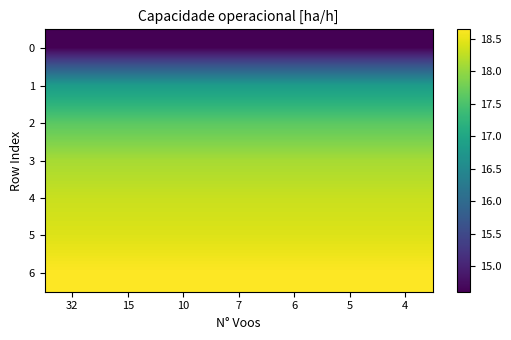

Reading left to right, list all the values displayed in this chart.

0: 32=14.6	15=14.6	10=14.6	7=14.6	6=14.6	5=14.6	4=14.6
1: 32=16.8	15=16.8	10=16.8	7=16.8	6=16.8	5=16.8	4=16.8
2: 32=17.6	15=17.6	10=17.6	7=17.6	6=17.6	5=17.6	4=17.6
3: 32=18.1	15=18.1	10=18.1	7=18.1	6=18.1	5=18.1	4=18.1
4: 32=18.3	15=18.3	10=18.3	7=18.3	6=18.3	5=18.3	4=18.3
5: 32=18.4	15=18.4	10=18.4	7=18.4	6=18.4	5=18.4	4=18.4
6: 32=18.6	15=18.6	10=18.6	7=18.6	6=18.6	5=18.6	4=18.6